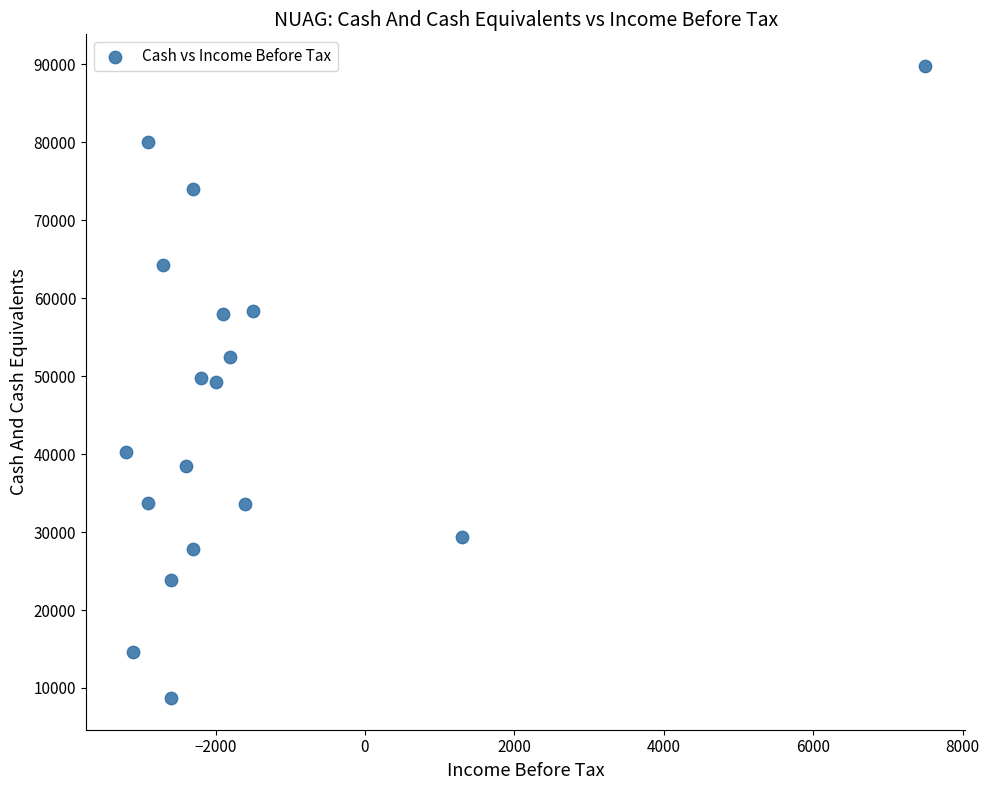

What is the range of X values (max minus min)?

10700